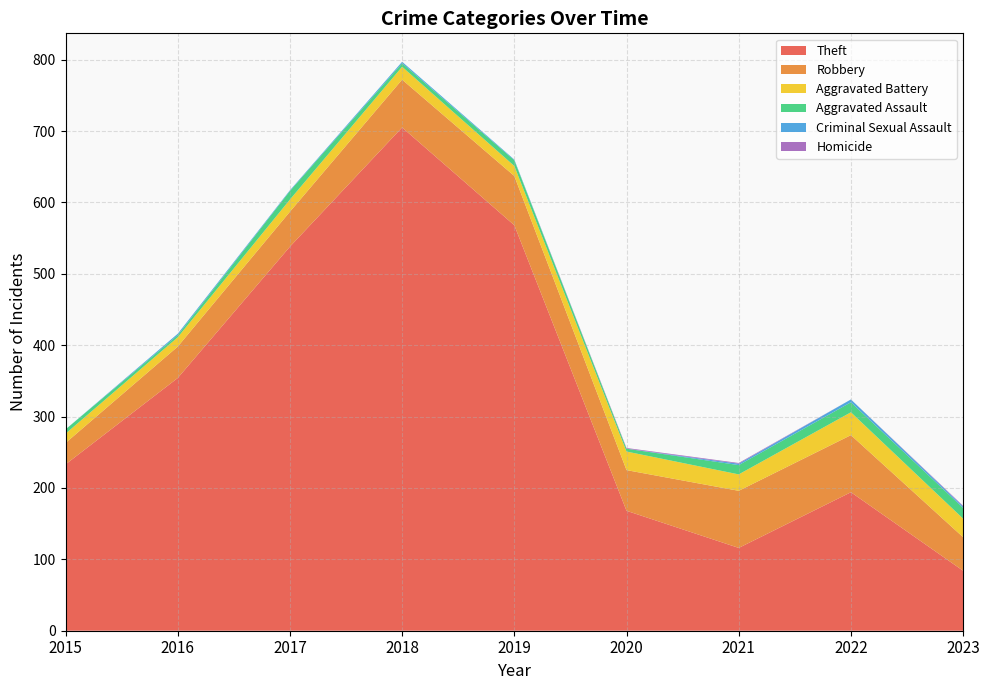

Reading left to right, extract all data points from this chart.

Theft: 2015=233	2016=354	2017=538	2018=705	2019=568	2020=168	2021=116	2022=194	2023=84
Robbery: 2015=30	2016=44	2017=49	2018=67	2019=69	2020=57	2021=80	2022=80	2023=47
Aggravated Battery: 2015=13	2016=13	2017=17	2018=18	2019=14	2020=26	2021=23	2022=32	2023=26
Aggravated Assault: 2015=6	2016=3	2017=12	2018=5	2019=8	2020=4	2021=13	2022=14	2023=15
Criminal Sexual Assault: 2015=0	2016=2	2017=1	2018=2	2019=1	2020=0	2021=2	2022=4	2023=2
Homicide: 2015=0	2016=0	2017=0	2018=0	2019=0	2020=1	2021=1	2022=0	2023=1